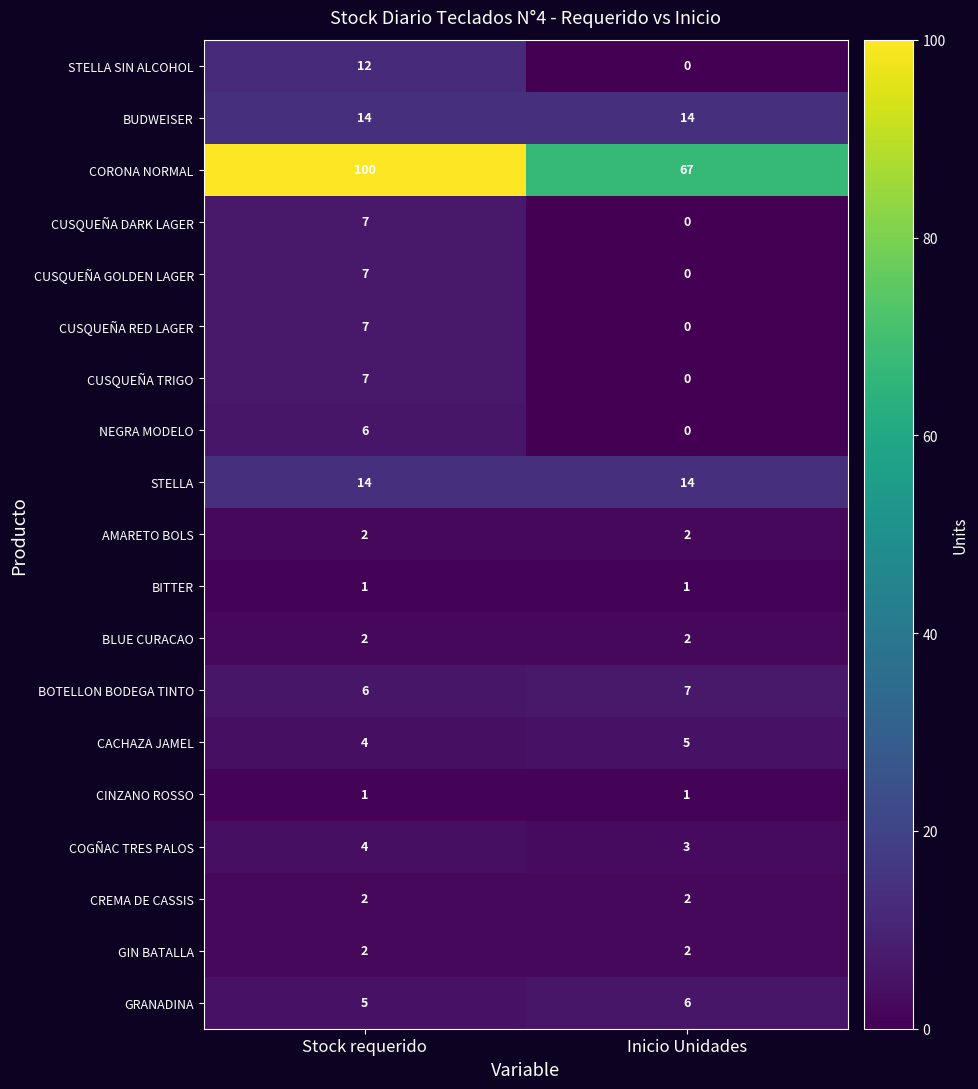

What is the spread (max minus min) of values at Stock requerido?

99